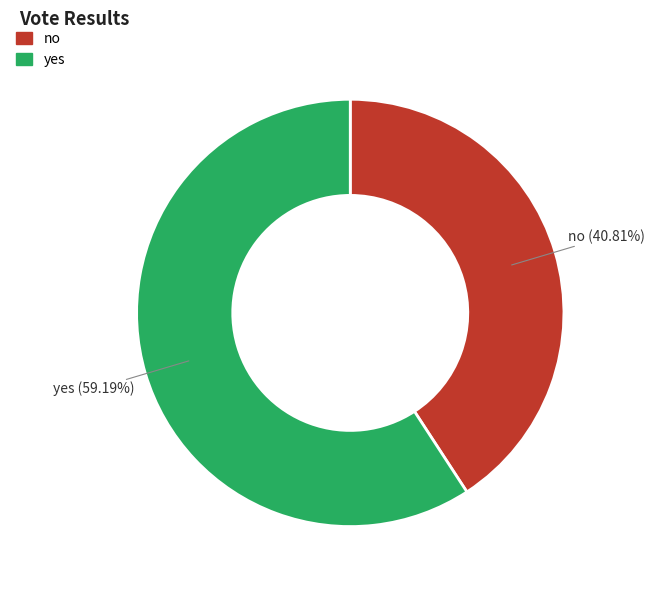

To the nearest percent, what is the difference between the no and yes slice percentages?

18%